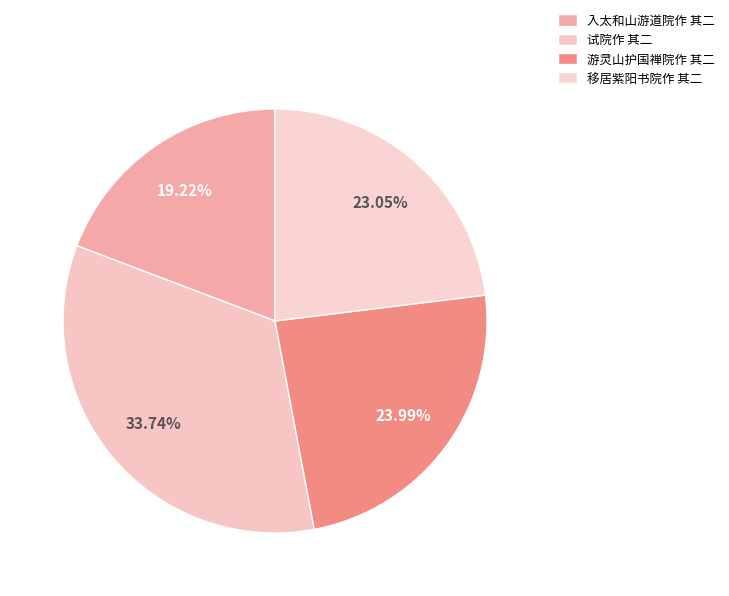

What is the ratio of the value at 试院作 其二 to the value at 游灵山护国禅院作 其二?

1.4